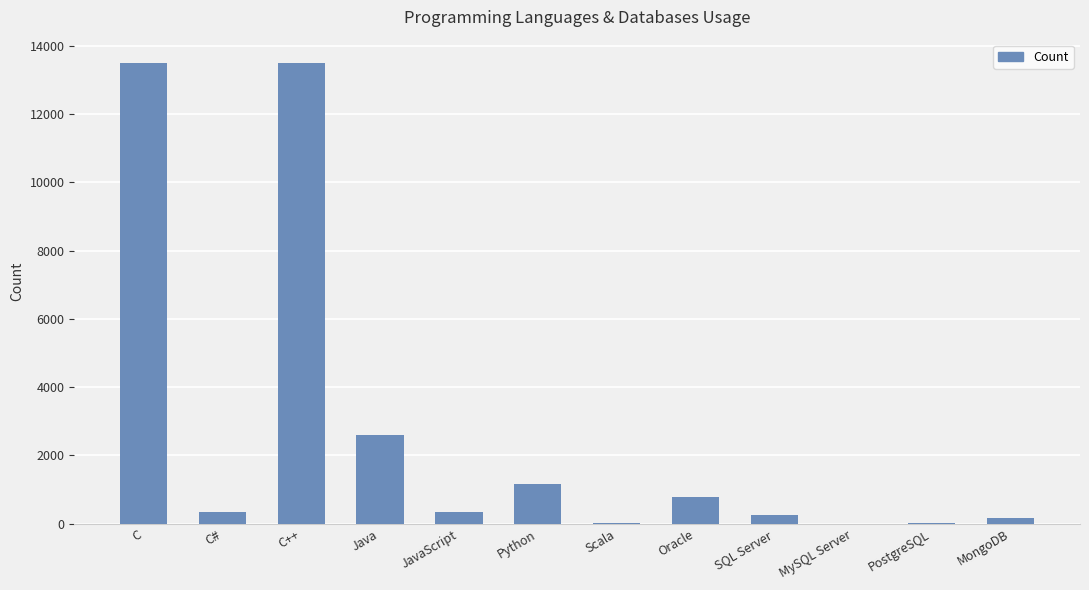

Which has a higher value, MongoDB or C?

C